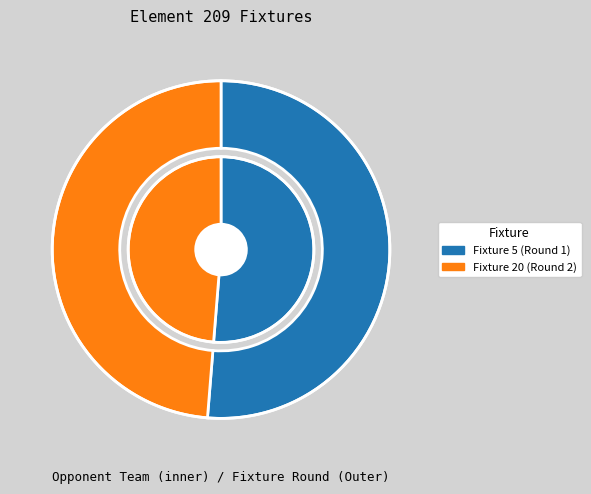

Is it true that Fixture 20 (Round 2) is 64% of the pie?

False